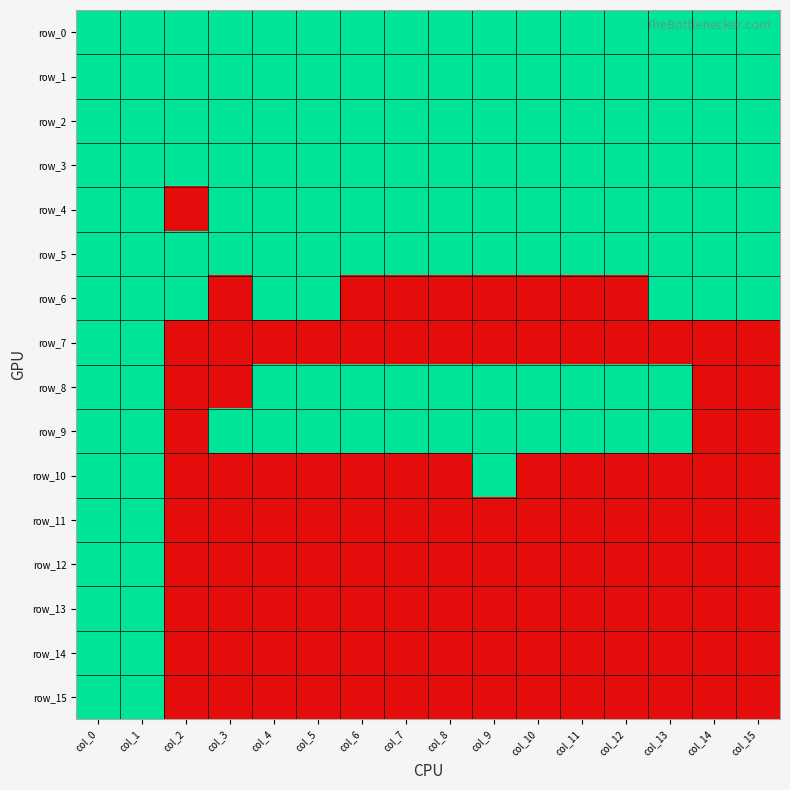

Which series has the largest range (max minus min)?

row_4